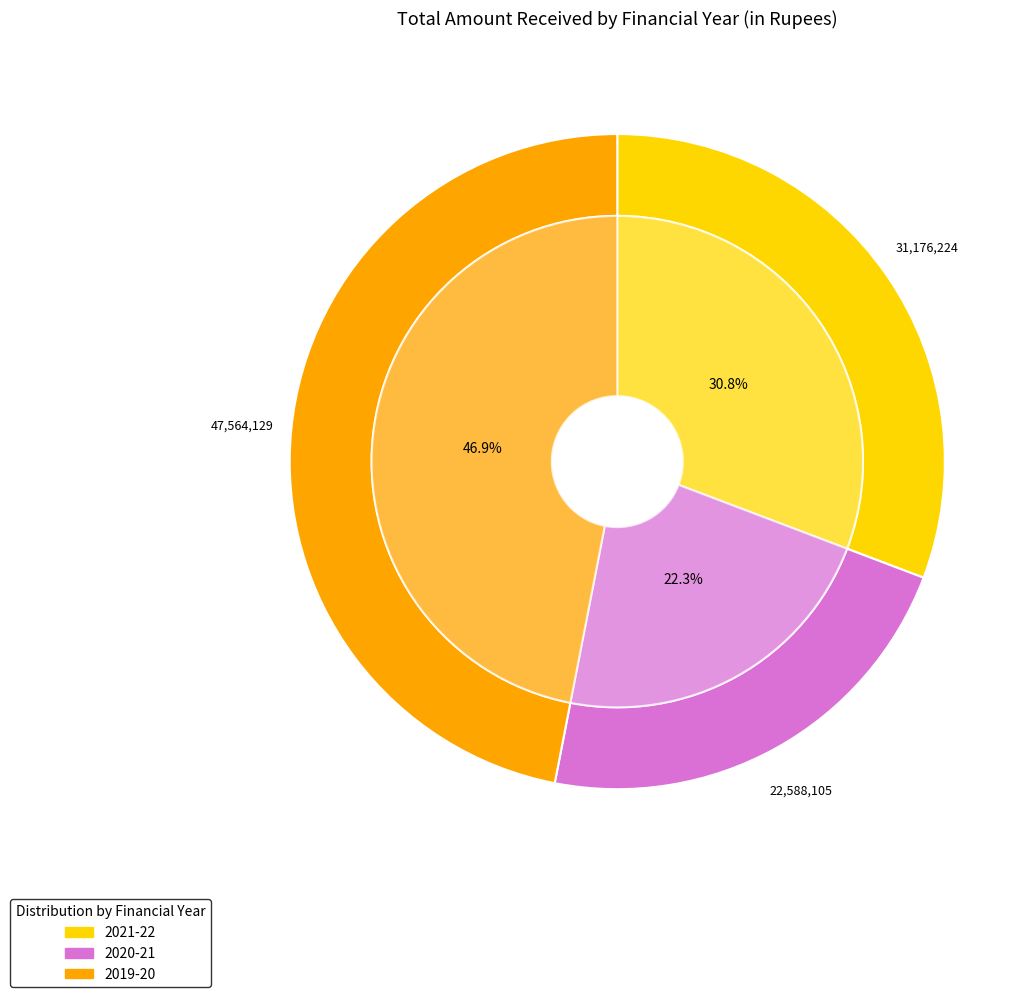

To the nearest percent, what is the difference between the largest and smallest slice percentages?

25%